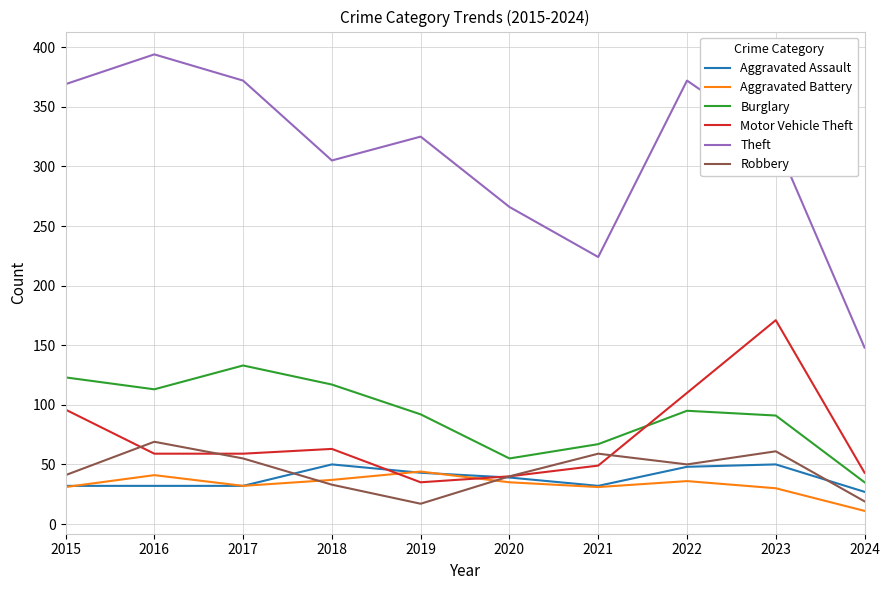

True or false: Aggravated Battery has a value of 9 at 2015.

False